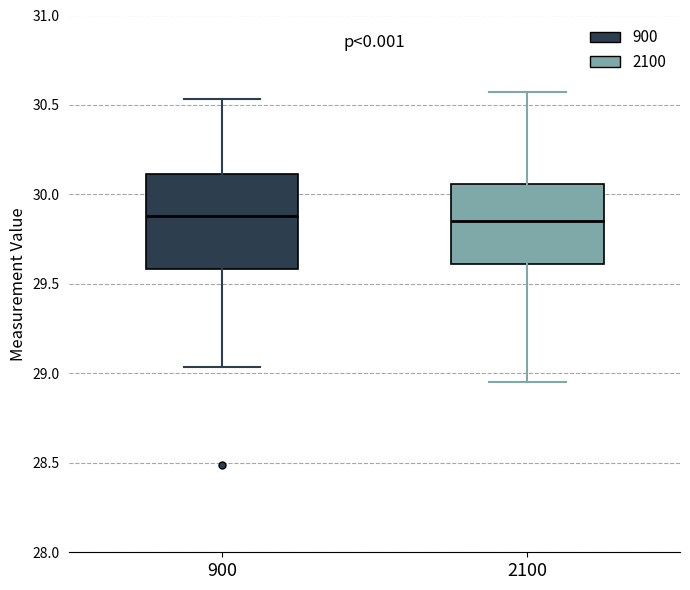

Reading left to right, read every box against the y-axis: the position of its median line, the range the box covers, and the ends of its whiskers. The values are not printed on the chart, so give them approximately, as read against the axis.

900: median 29.90, box 29.60 to 30.10, whiskers 29.05 to 30.55
2100: median 29.85, box 29.60 to 30.05, whiskers 28.95 to 30.60